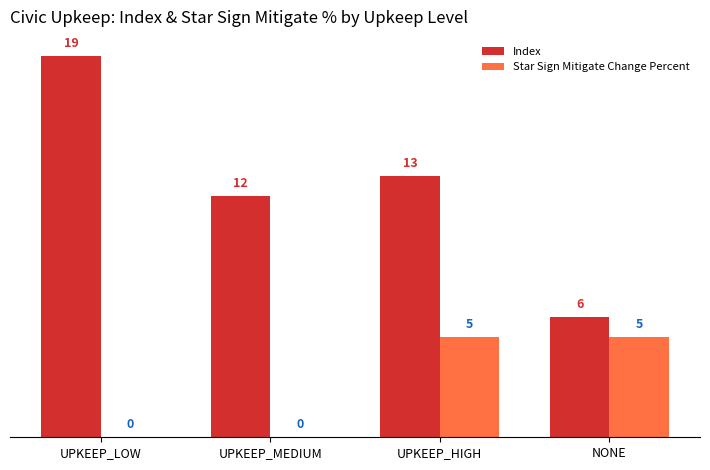

What is the approximate value of Star Sign Mitigate Change Percent at NONE?

5